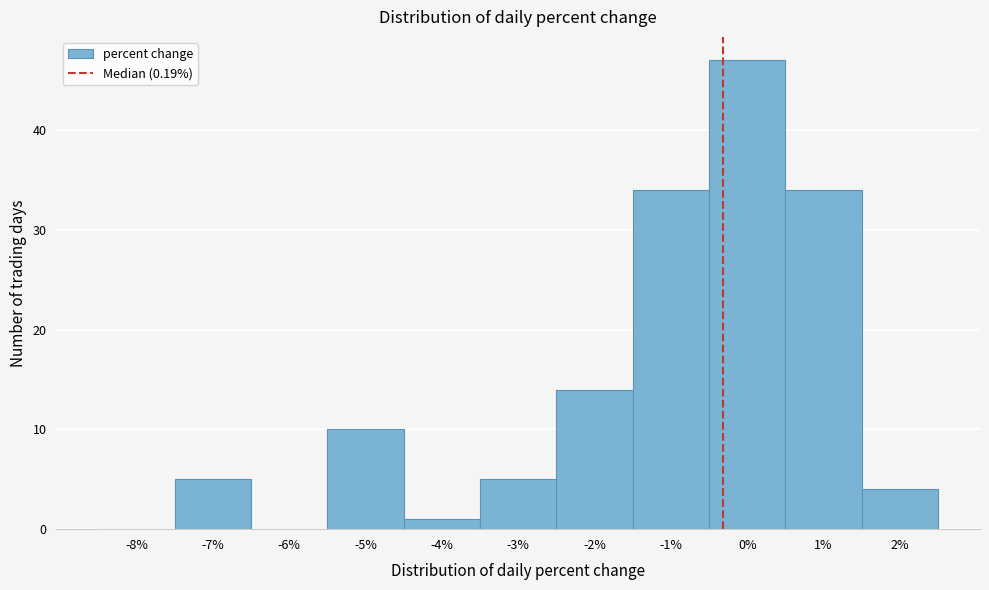

Reading left to right, list all the values displayed in this chart.

-8%=0	-7%=5	-6%=0	-5%=10	-4%=1	-3%=5	-2%=14	-1%=34	0%=47	1%=34	2%=4